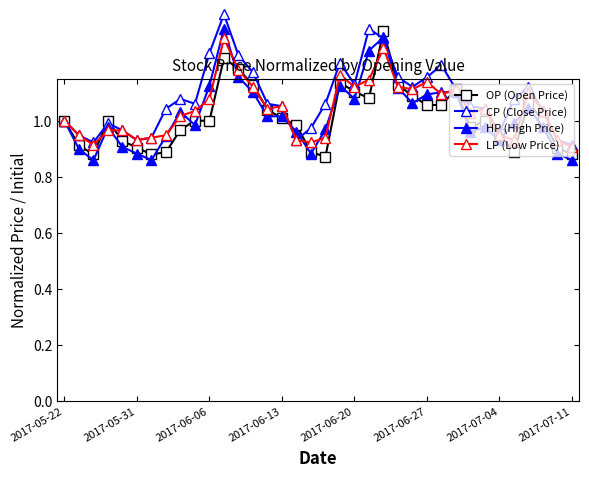

True or false: LP (Low Price) has a value of 0.9 at 16.

True